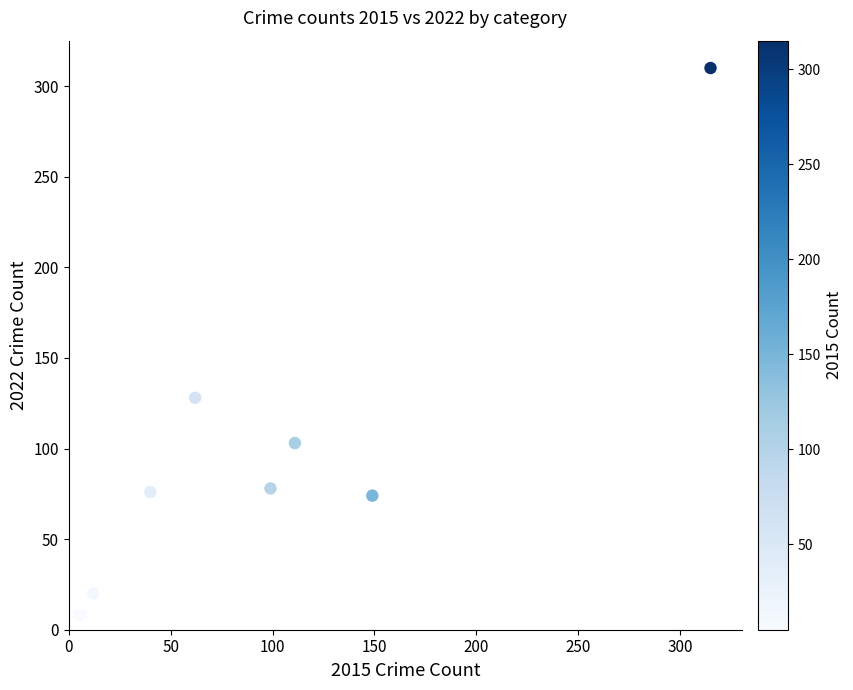

What Y value in the scatter plot is closest to 159?

128